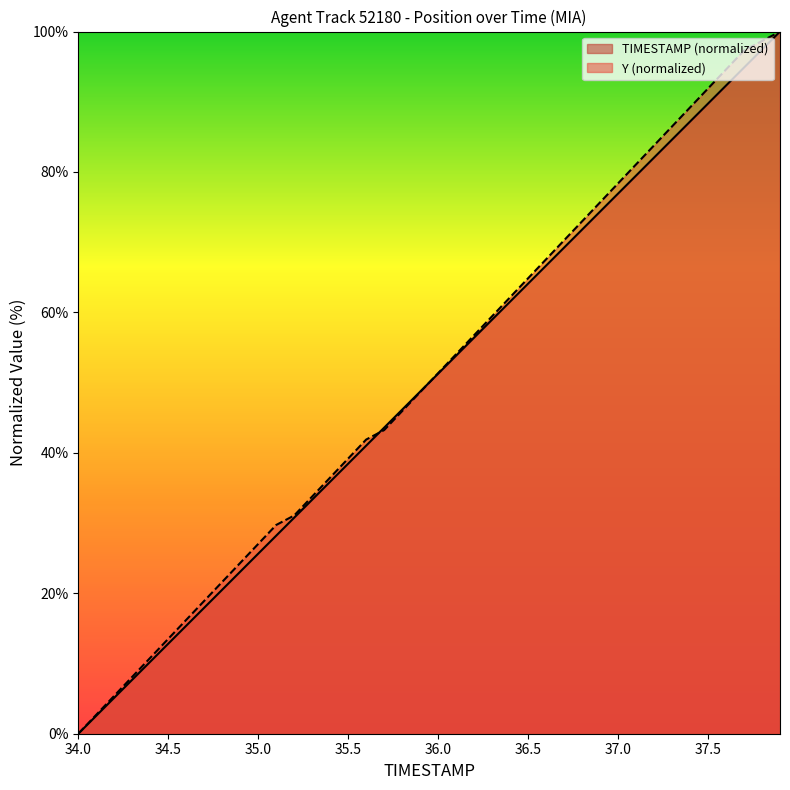

List the labels in order of TIMESTAMP value, smallest first.

34.0, 34.1, 34.2, 34.3, 34.4, 34.5, 34.6, 34.7, 34.8, 34.9, 35.0, 35.1, 35.2, 35.3, 35.4, 35.5, 35.6, 35.7, 35.8, 35.9, 36.0, 36.1, 36.2, 36.3, 36.4, 36.5, 36.6, 36.7, 36.8, 36.9, 37.0, 37.1, 37.2, 37.3, 37.4, 37.5, 37.6, 37.7, 37.8, 37.9